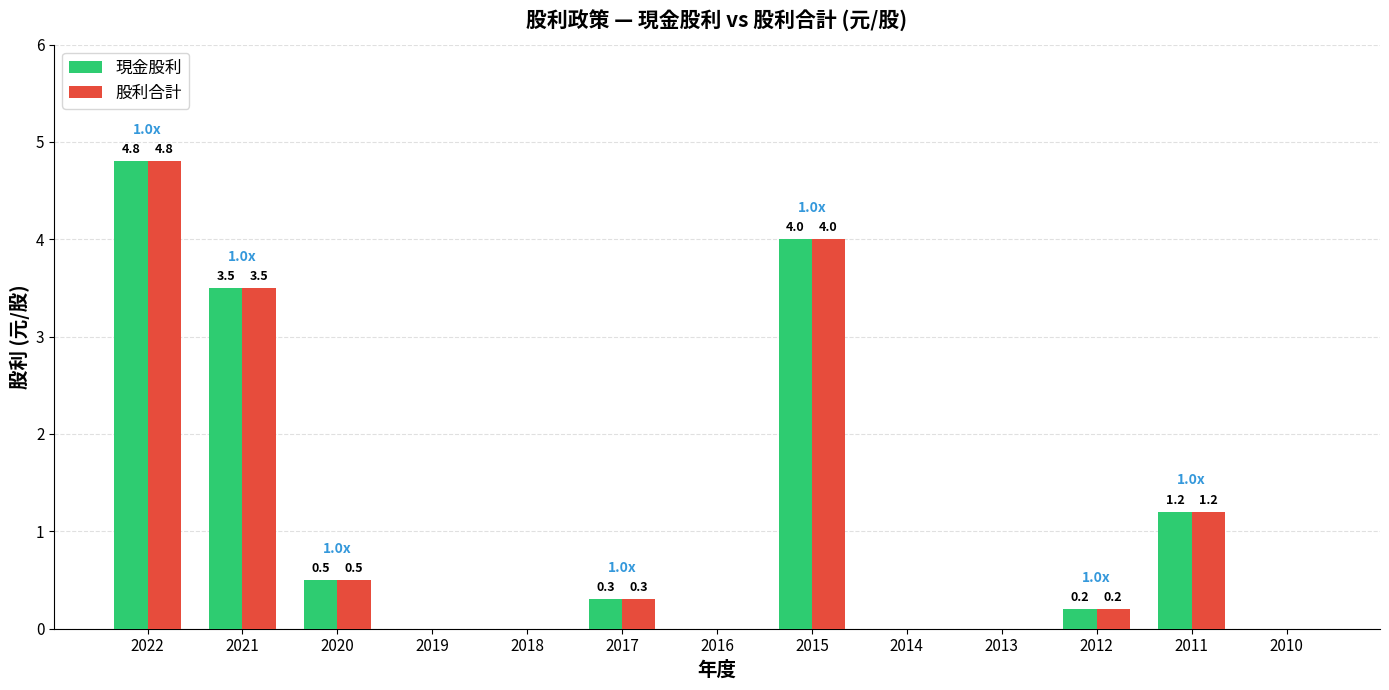

What is the sum of all 股利合計 values?

14.5